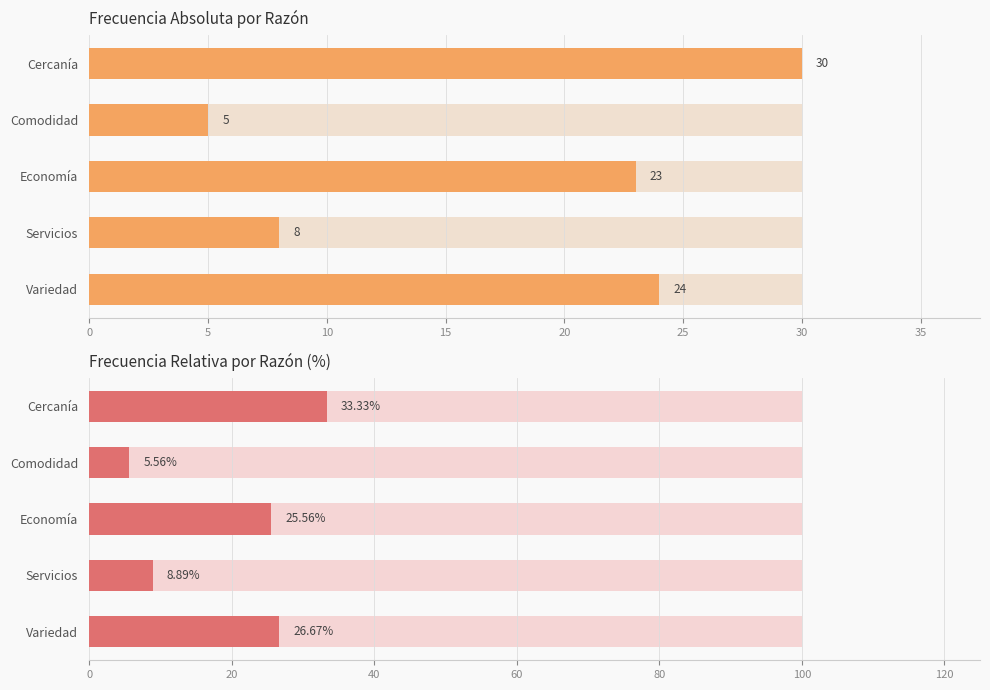

Reading left to right, list all the values displayed in this chart.

Frecuencia Absoluta: 30.0	5.0	23.0	8.0	24.0
Frecuencia Relativa: 33.3	5.6	25.6	8.9	26.7